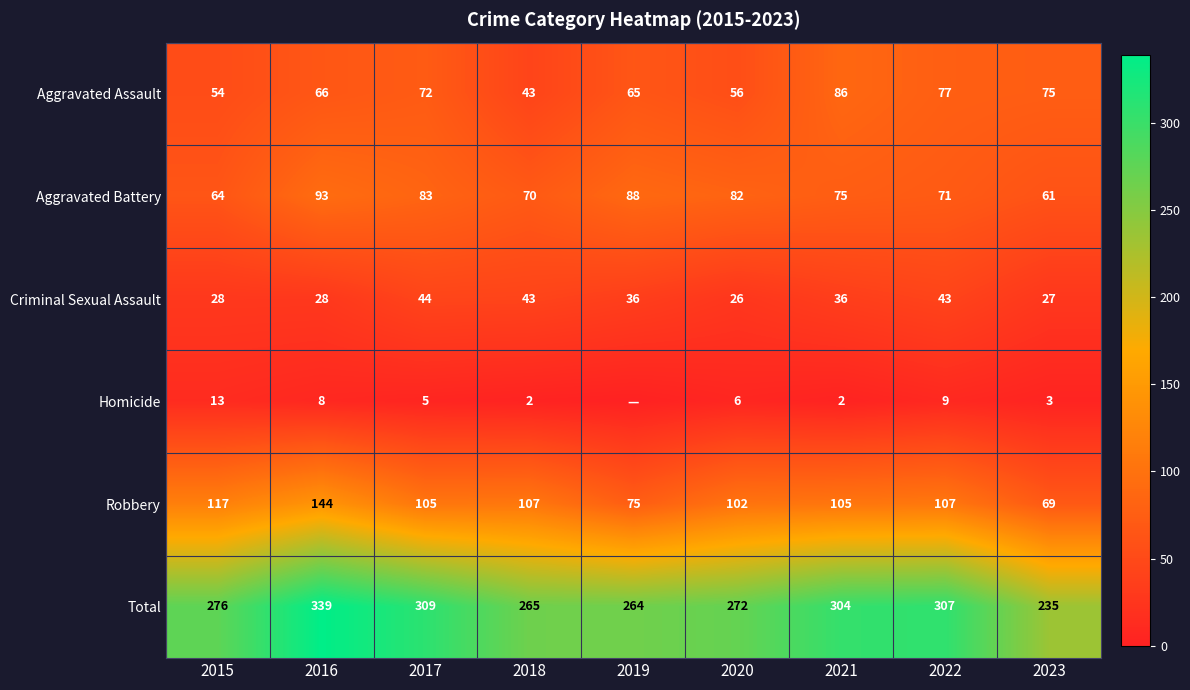

Is the value of Homicide at 2021 greater than the value of Robbery at 2015?

No